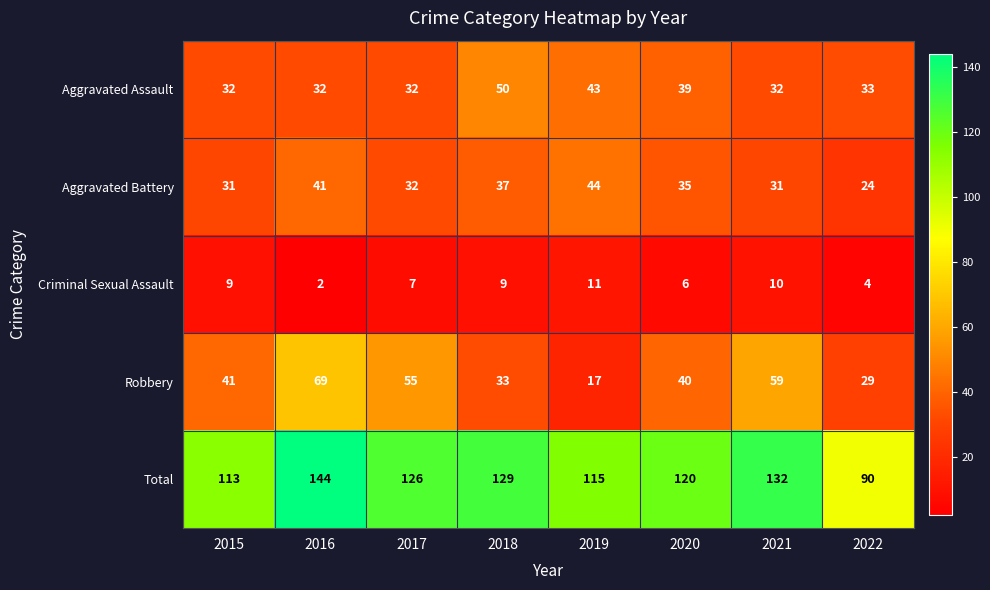

What is the minimum value shown in the chart?

2